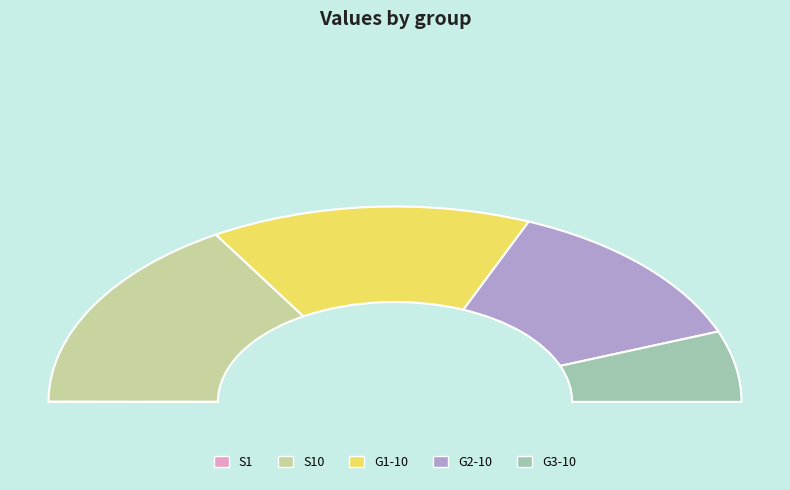

Count the number of slices in the pie.

5